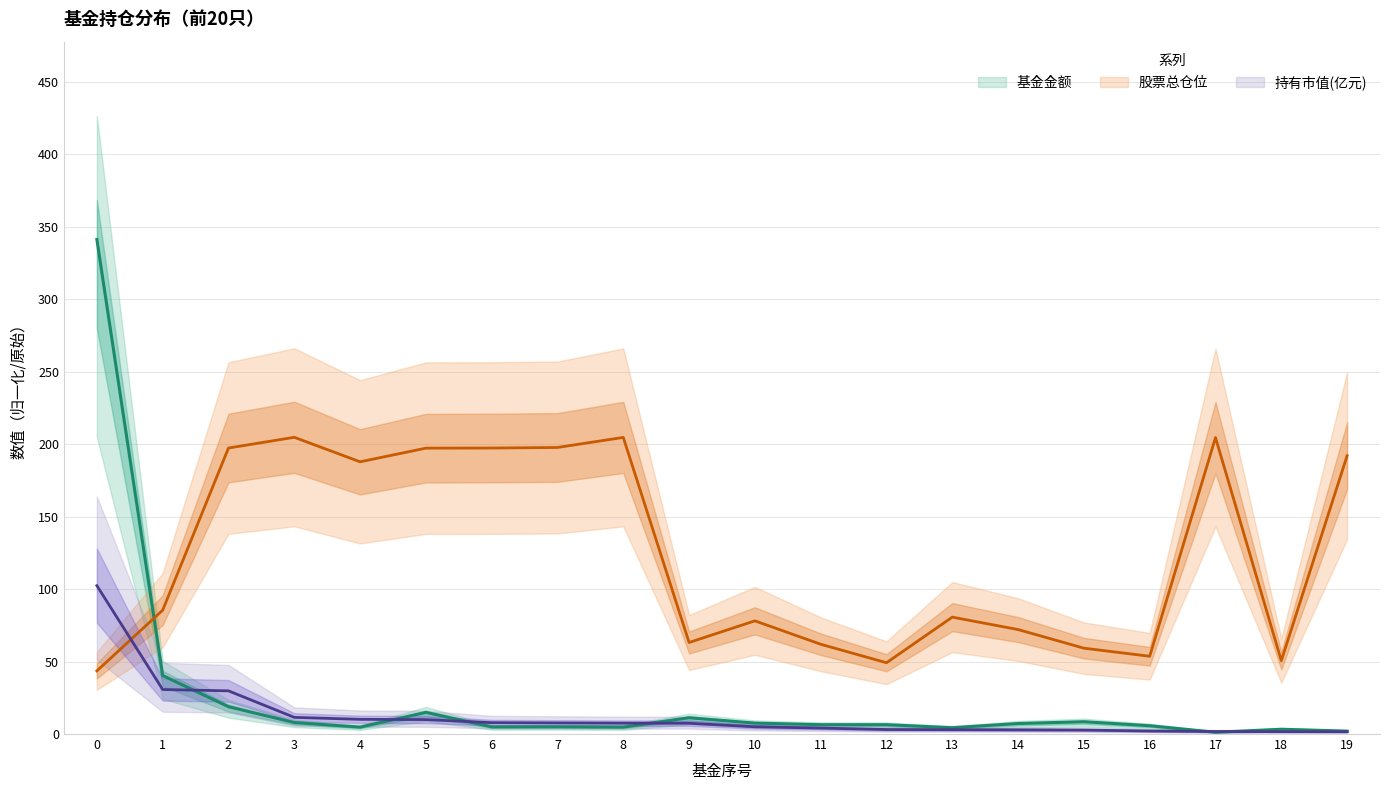

The 股票总仓位 series shows 32.7 at 18. True or false?

False